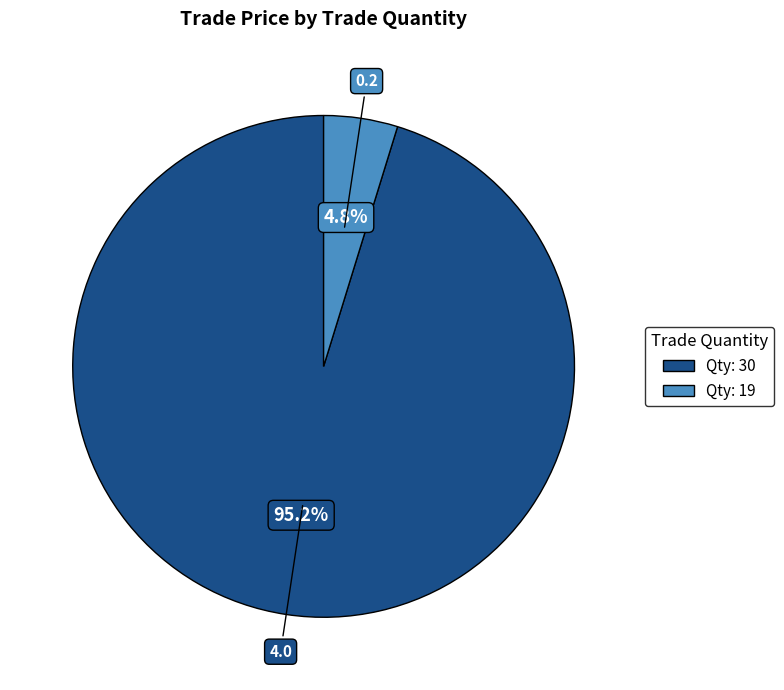

Is there any slice that represents more than half of the pie?

Yes